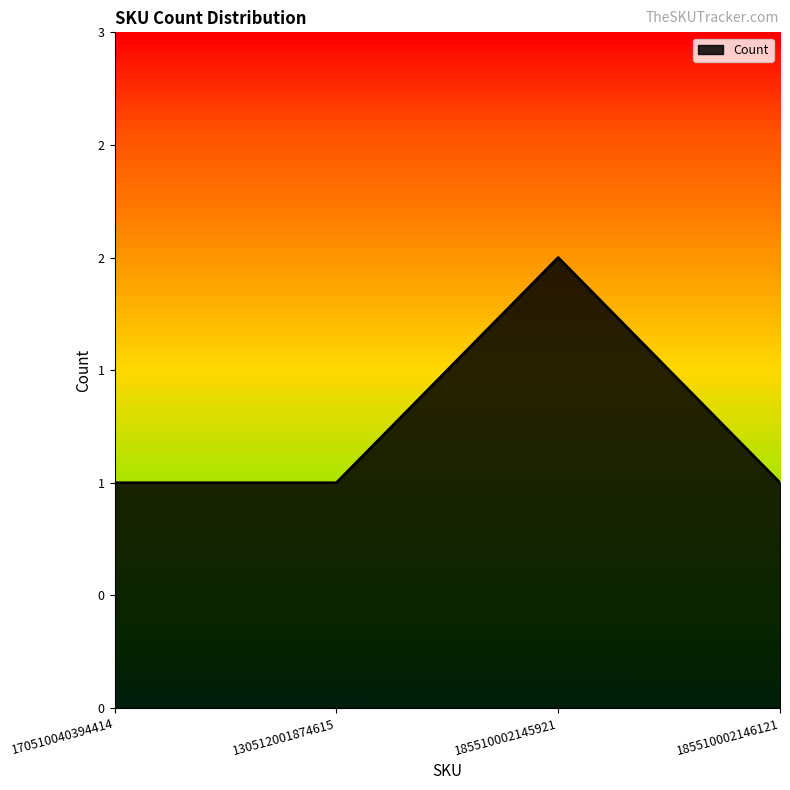

What is the change in value from 170510040394414 to 185510002145921?

+1